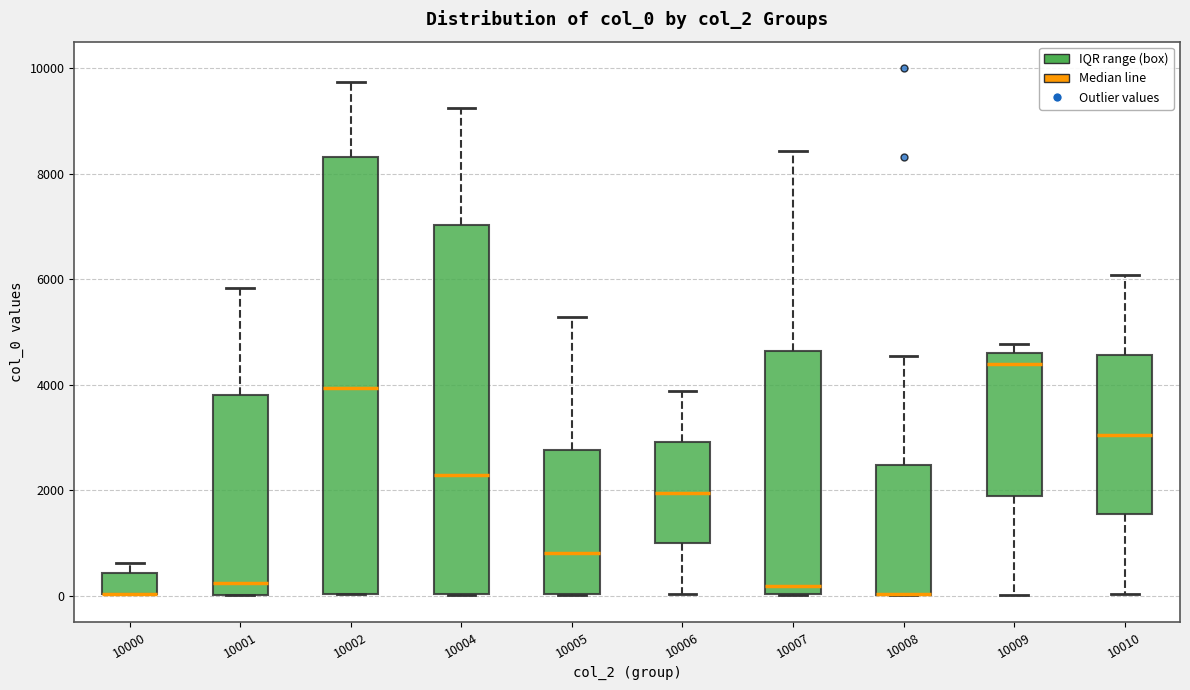

Reading left to right, read every box against the y-axis: the position of its median line, the range the box covers, and the ends of its whiskers. The values are not printed on the chart, so give them approximately, as read against the axis.

10000: median 0 (drawn on the box's lower edge), box 0 to 400, whiskers 0 to 600
10001: median 200, box 0 to 3800, whiskers 0 to 5800
10002: median 4000, box 0 to 8400, whiskers 0 to 9800
10004: median 2200, box 0 to 7000, whiskers 0 to 9200
10005: median 800, box 0 to 2800, whiskers 0 to 5200
10006: median 2000, box 1000 to 3000, whiskers 0 to 3800
10007: median 200, box 0 to 4600, whiskers 0 to 8400
10008: median 0 (drawn on the box's lower edge), box 0 to 2400, whiskers 0 to 4600
10009: median 4400, box 1800 to 4600, whiskers 0 to 4800
10010: median 3000, box 1600 to 4600, whiskers 0 to 6000